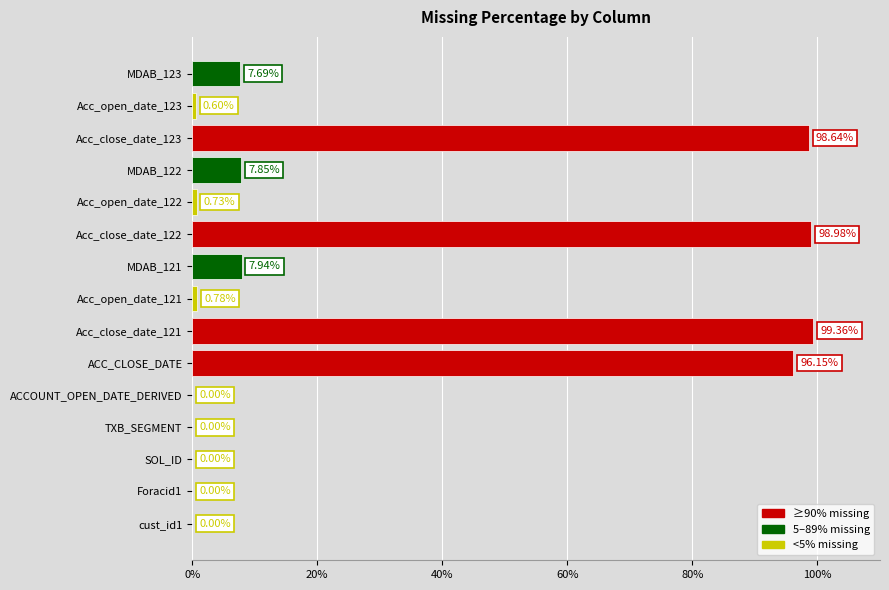

Between MDAB_121 and Acc_open_date_122, which is larger?

MDAB_121